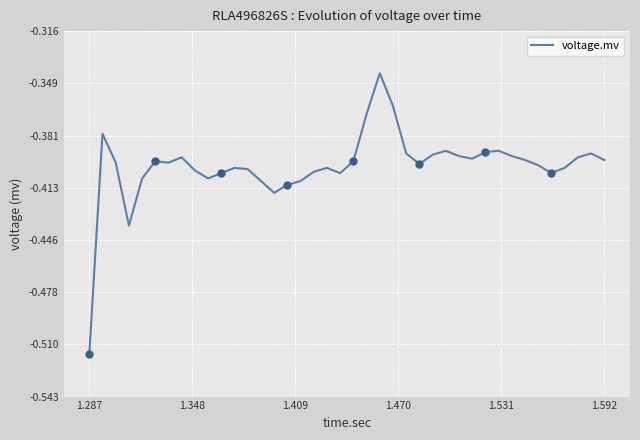

What is the sum of all values?

-16.0